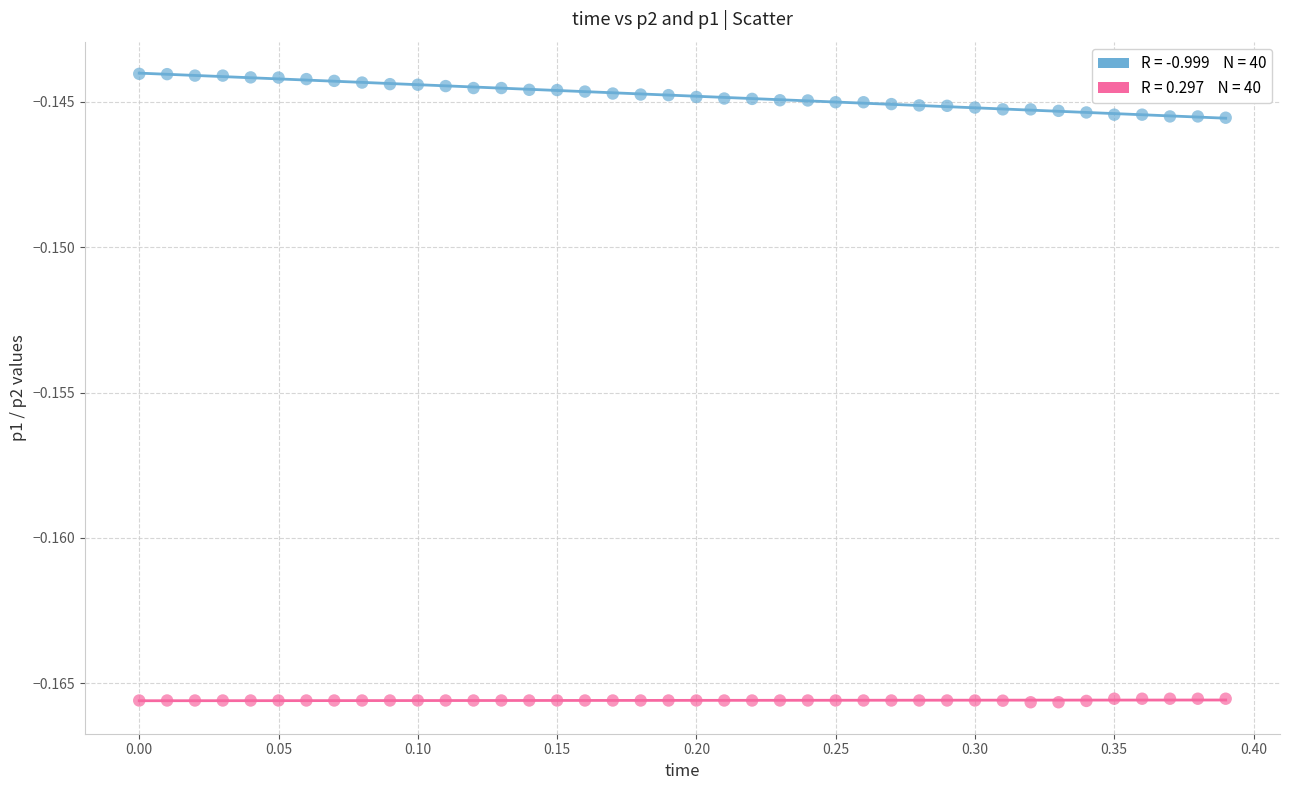

Across all data points, what is the range of X values (max minus min)?

0.4